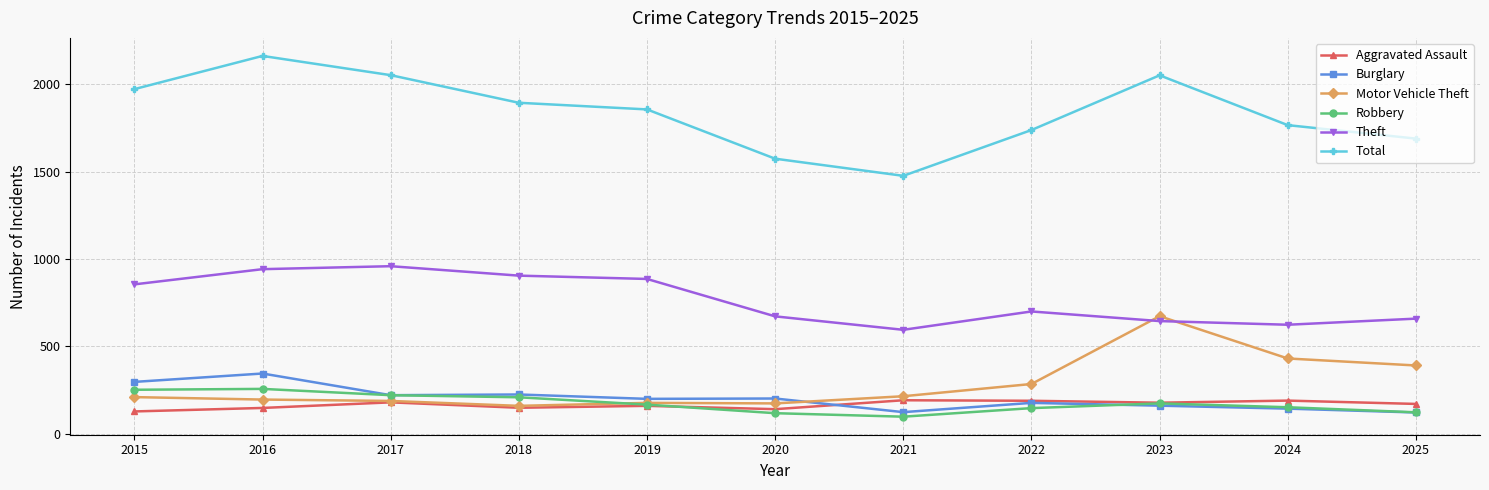

Where does the Robbery series first go above 167?

2015